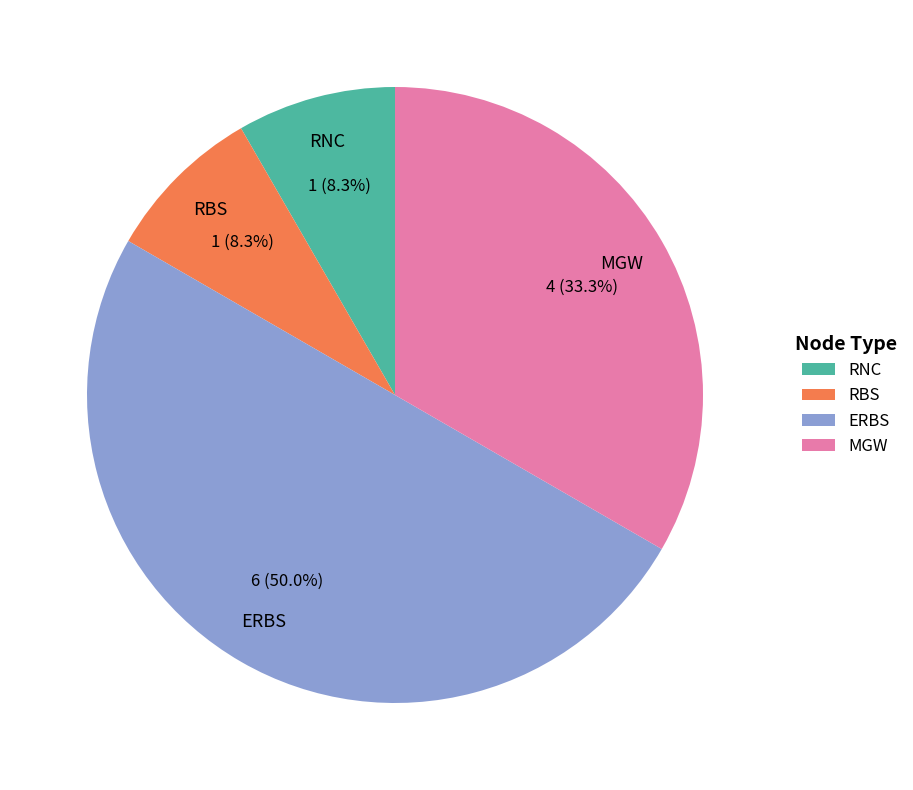

What is the largest slice in the pie chart?

ERBS